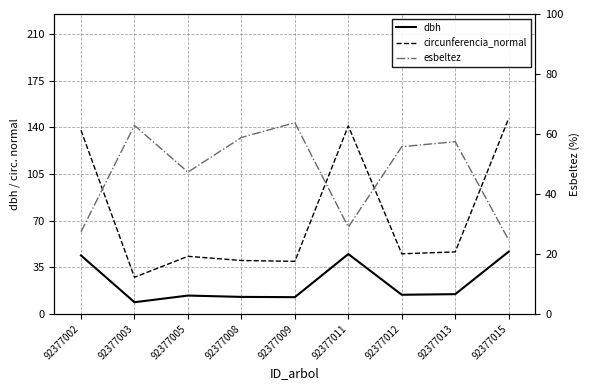

Which series has the largest total across all categories?

circunferencia_normal